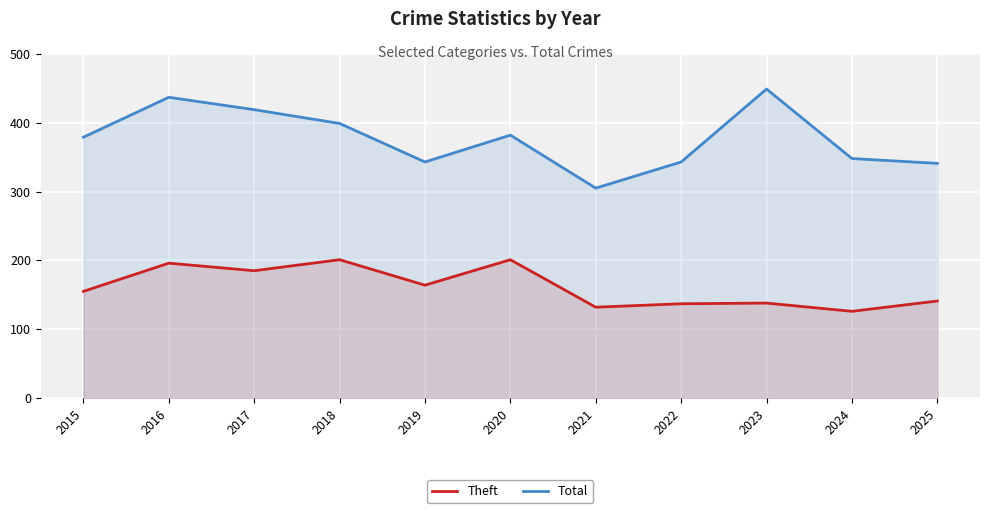

Is the value of Total at 2015 greater than the value of Theft at 2024?

Yes